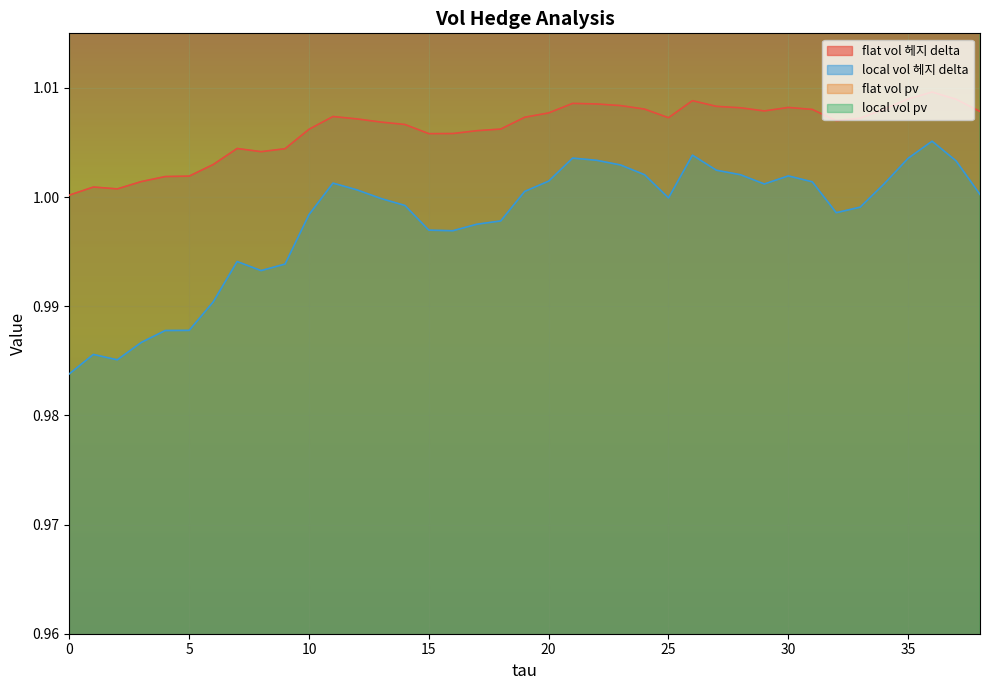

True or false: local vol 헤지 delta and flat vol 헤지 delta intersect in this chart.

False